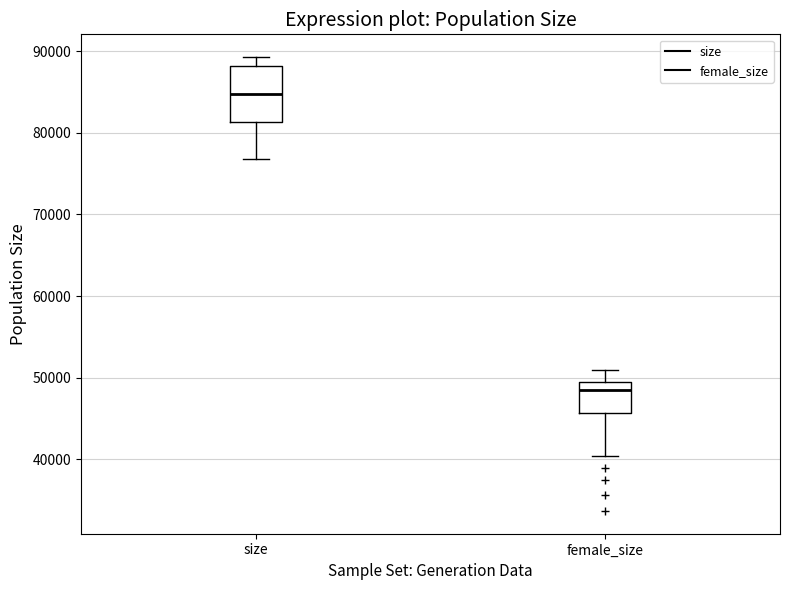

Reading left to right, read every box against the y-axis: the position of its median line, the range the box covers, and the ends of its whiskers. The values are not printed on the chart, so give them approximately, as read against the axis.

size: median 85000, box 81000 to 88000, whiskers 77000 to 89000
female_size: median 49000 (just below the box's upper edge), box 46000 to 49000, whiskers 40000 to 51000